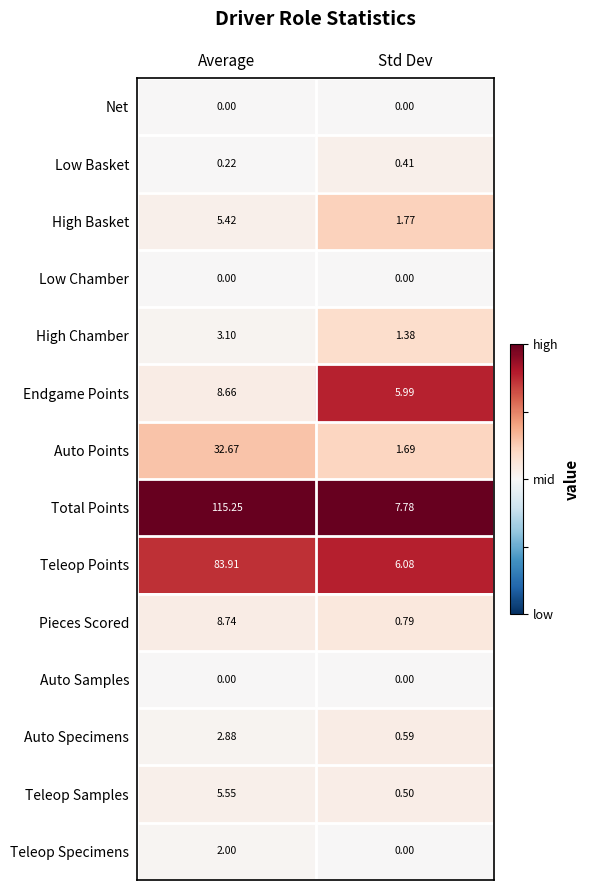

At how many categories does at least one series exceed 0?

2